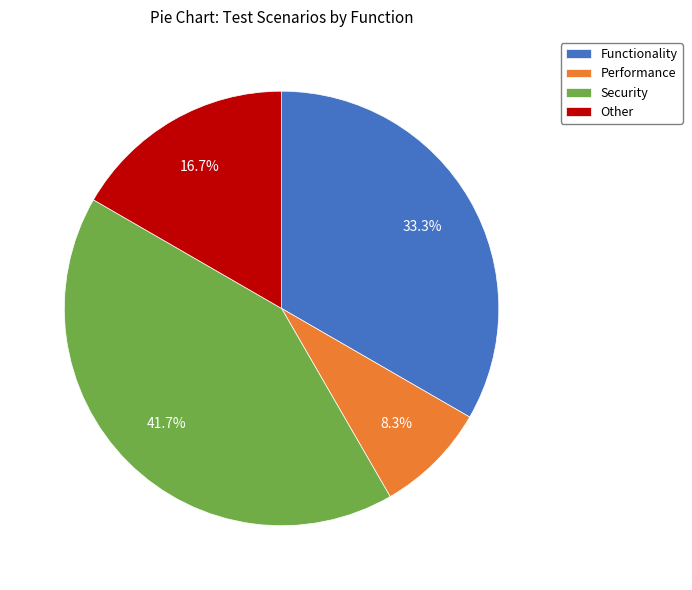

What percentage is the Performance slice, to the nearest percent?

8%